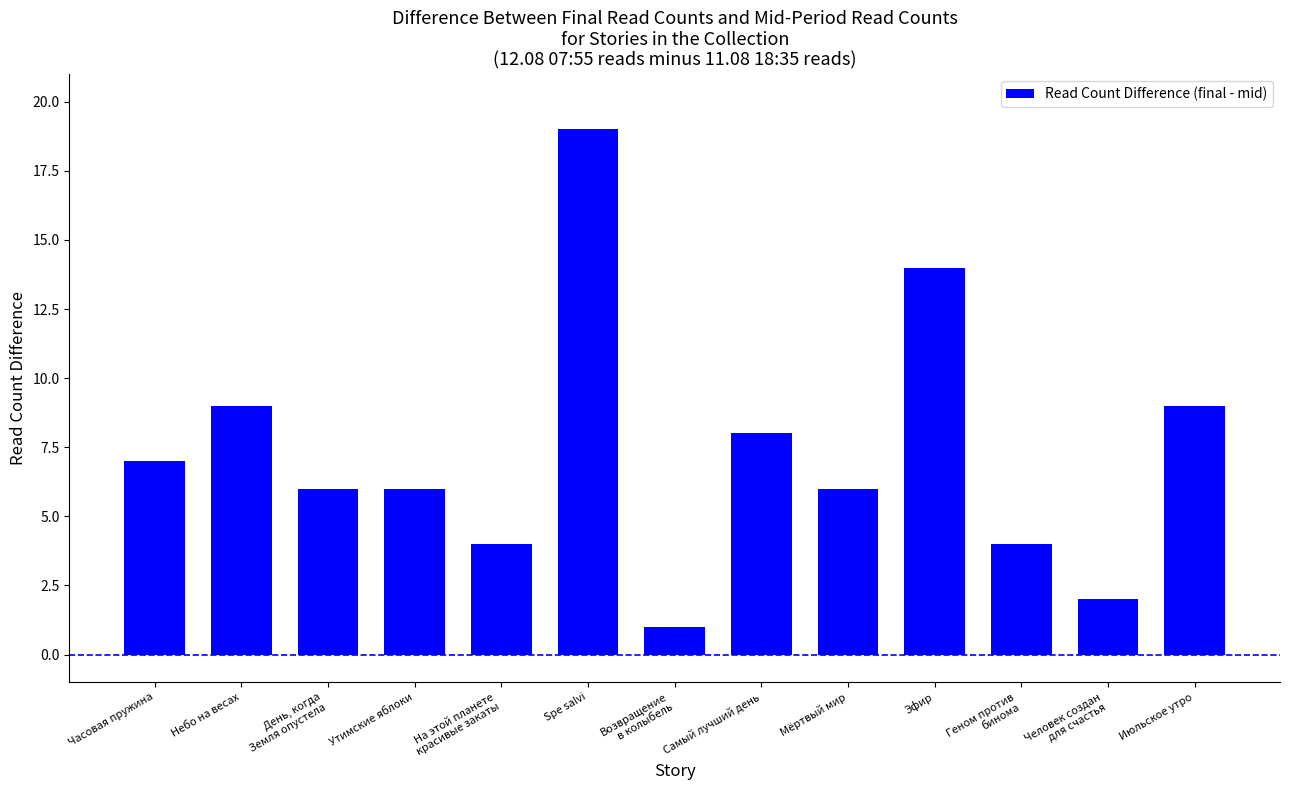

How many series are shown in this chart?

1